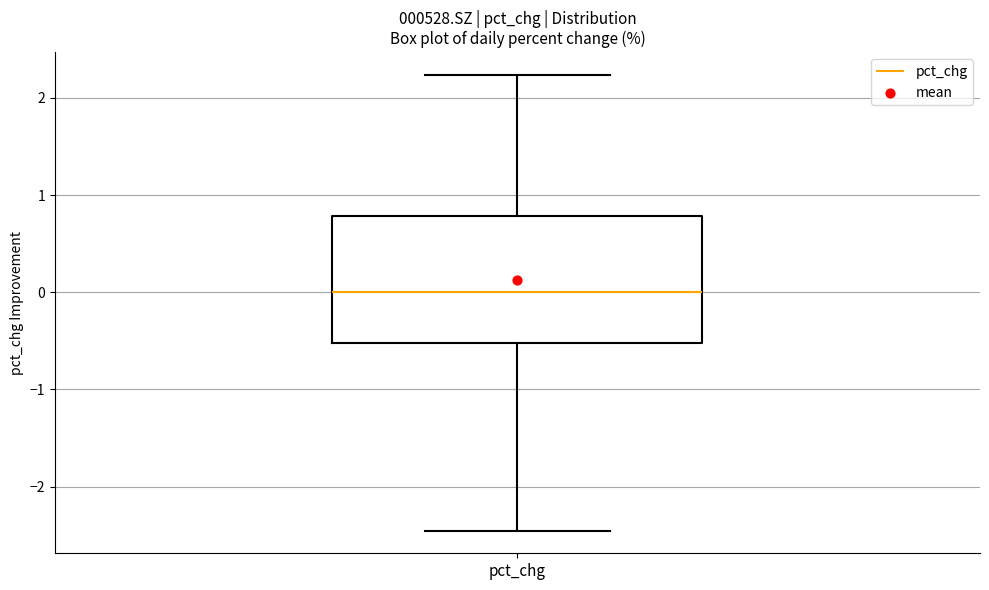

Transcribe this box plot: give where the median line is, the range the box spans, and where the two whiskers end, as read against the y-axis. The values are not printed on the chart, so give them approximately, as read against the axis.

median 0.0, box -0.5 to 0.8, whiskers -2.5 to 2.2